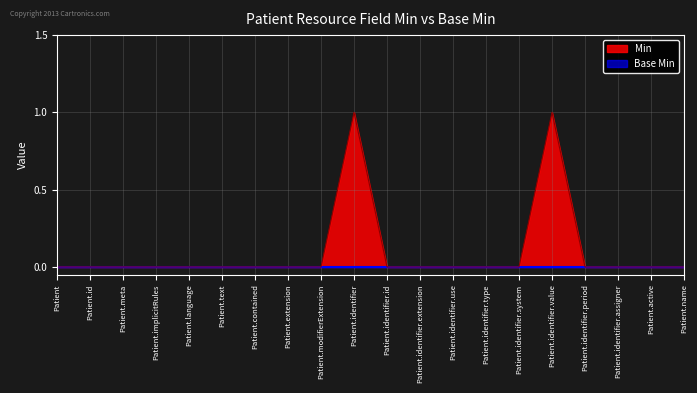

Reading left to right, list all the values displayed in this chart.

0	0	0	0	0	0	0	0	0	1	0	0	0	0	0	1	0	0	0	0